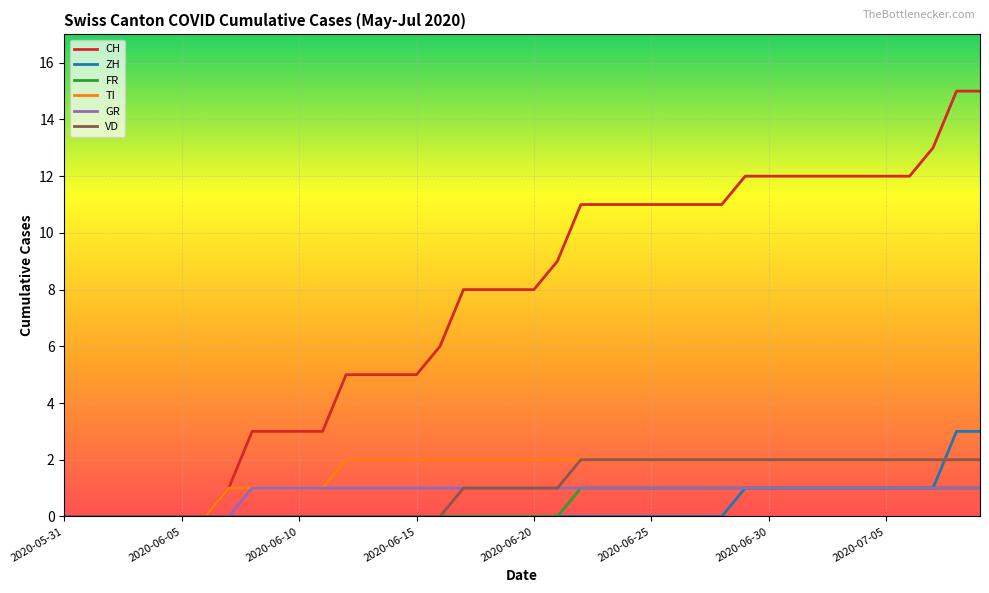

What is the sum of all FR values?

18